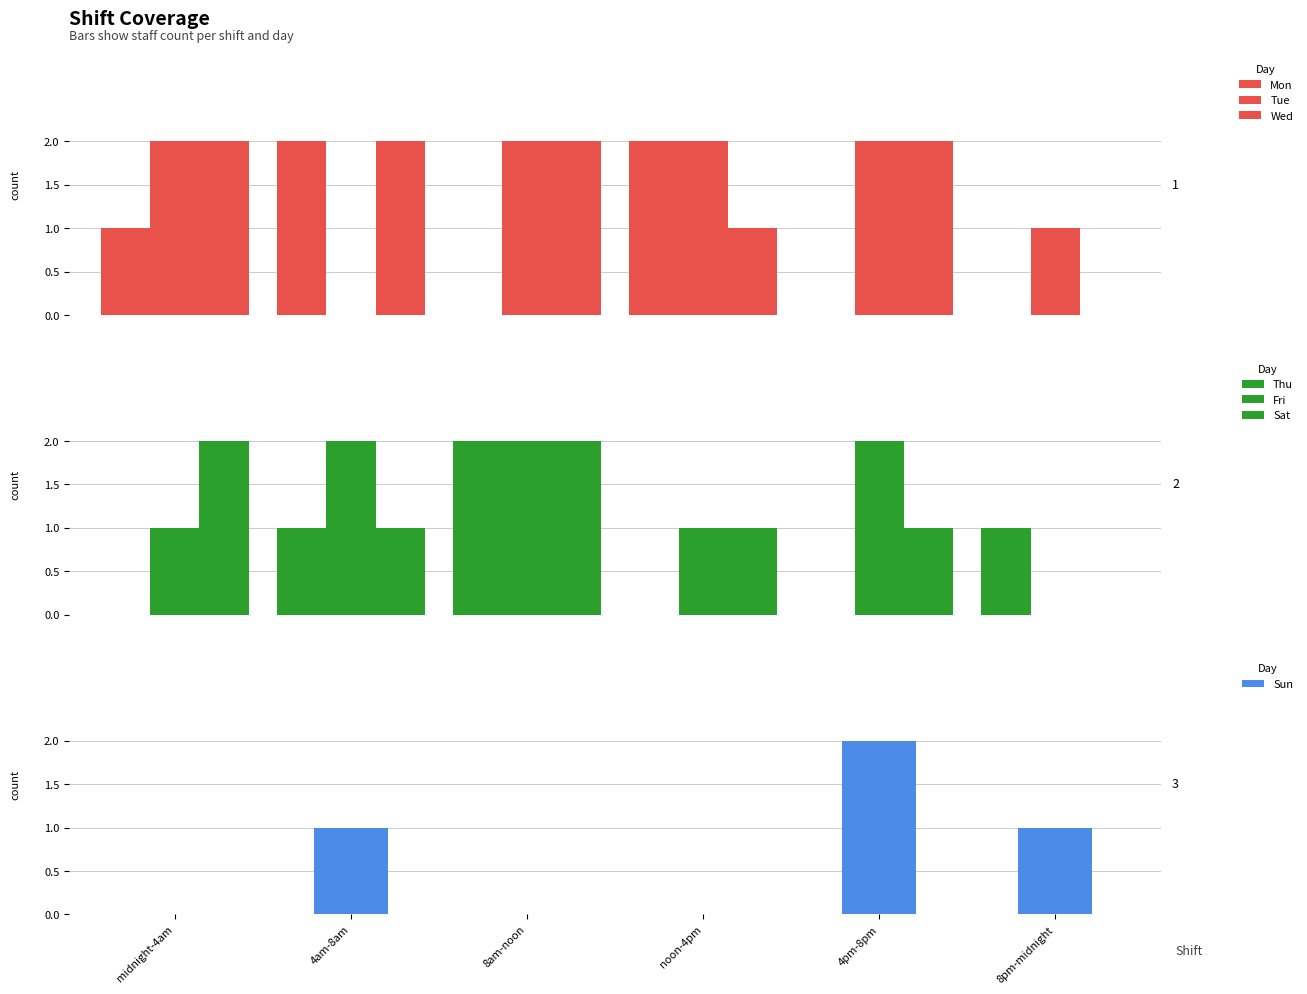

The value of Tue at midnight-4am is 1. True or false?

False